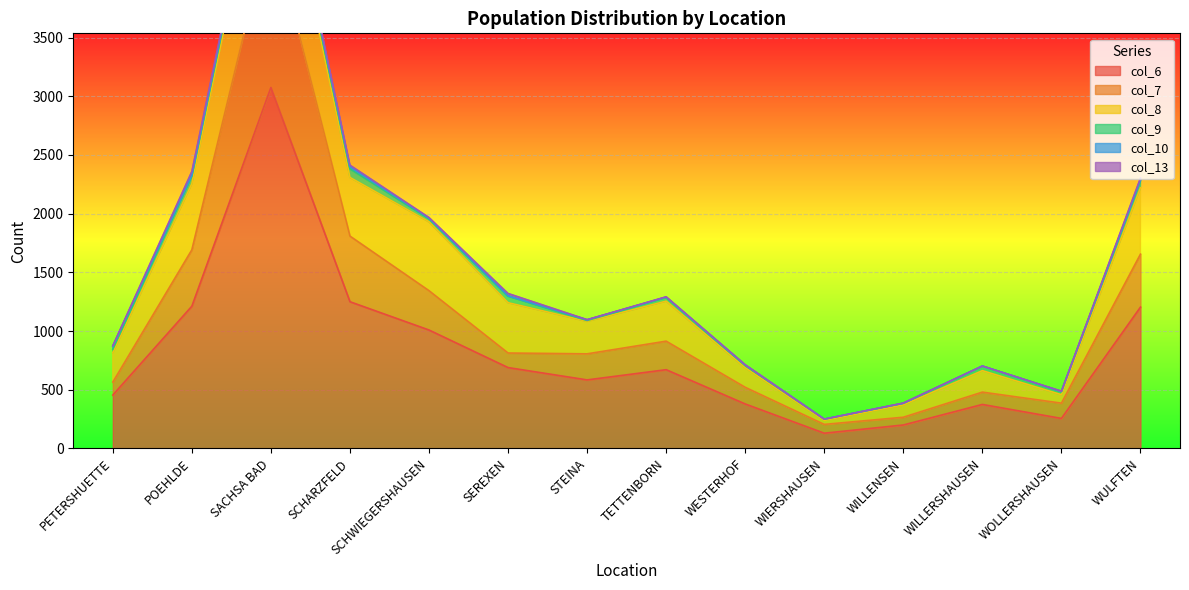

What value does the col_8 series have at SEREXEN, to the nearest 10?

430